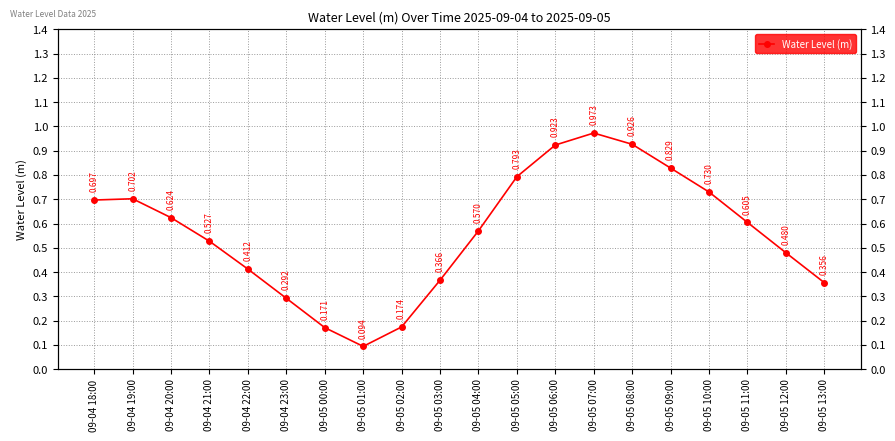

Which label corresponds to the smallest value in the chart?

09-05 01:00